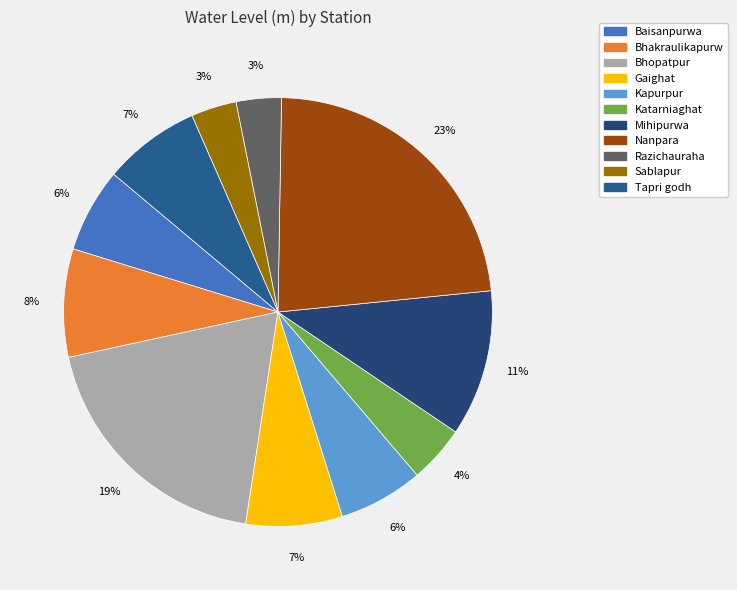

To the nearest percent, what is the combined percentage of Sablapur and Bhopatpur?

23%